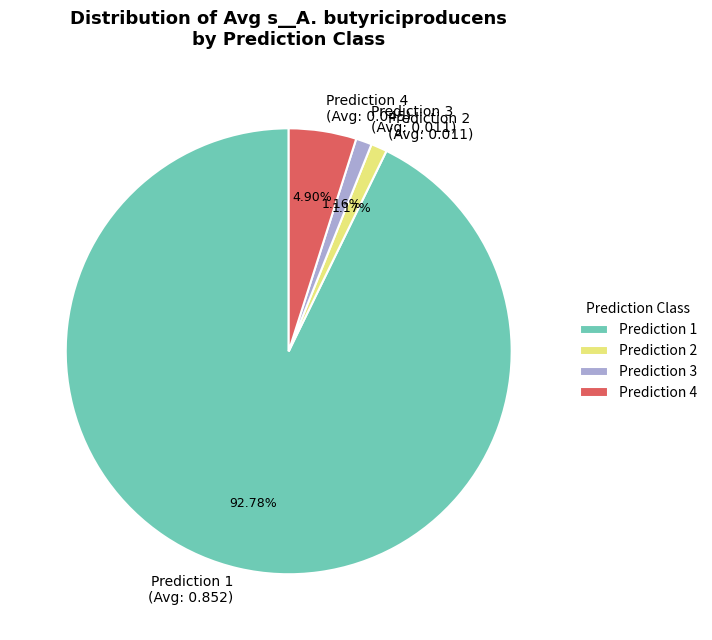

Is the sum of Prediction 1 (Avg: 0.852) and Prediction 4 (Avg: 0.045) greater than half?

Yes